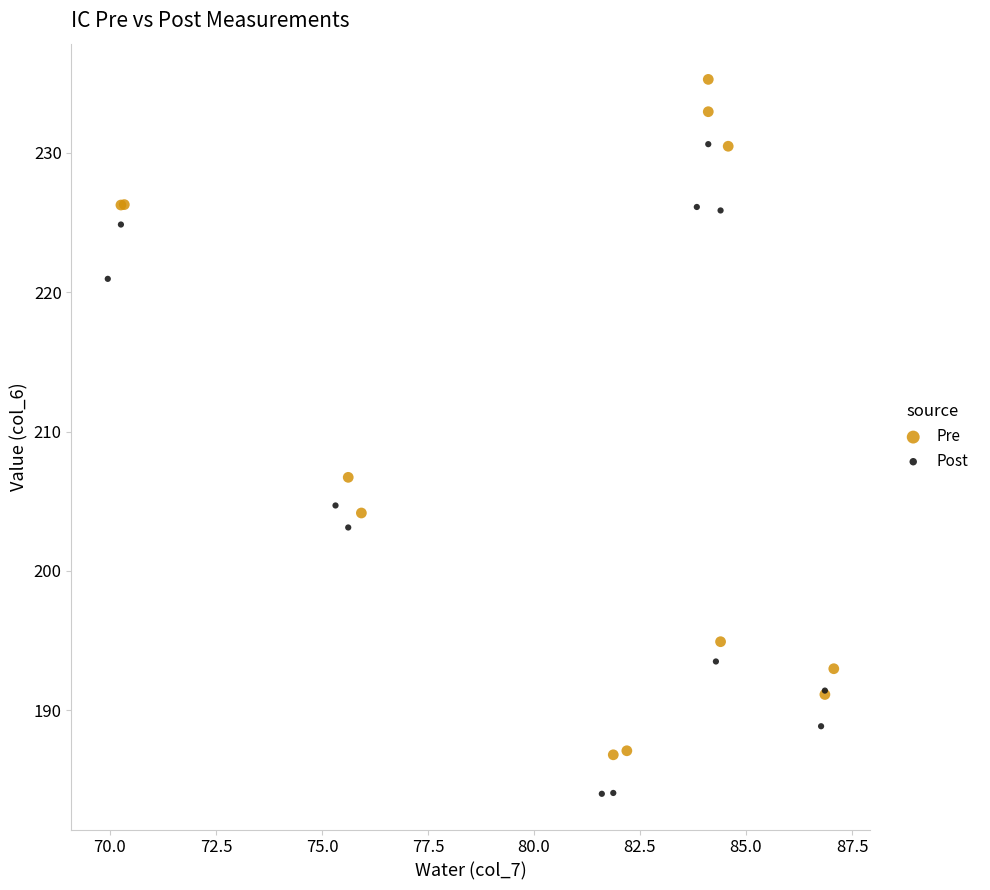

Which series contains the highest Y value?

Pre